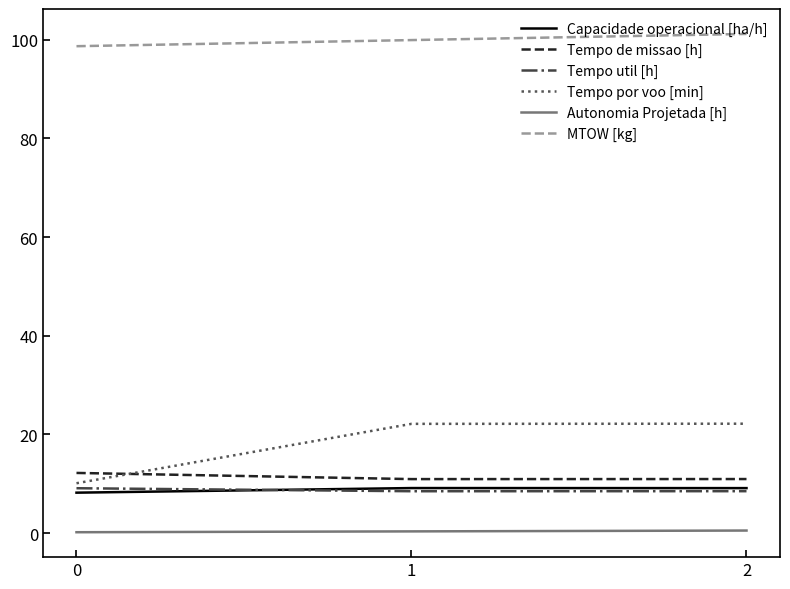

The value of Tempo por voo [min] at 1 is 38.6. True or false?

False